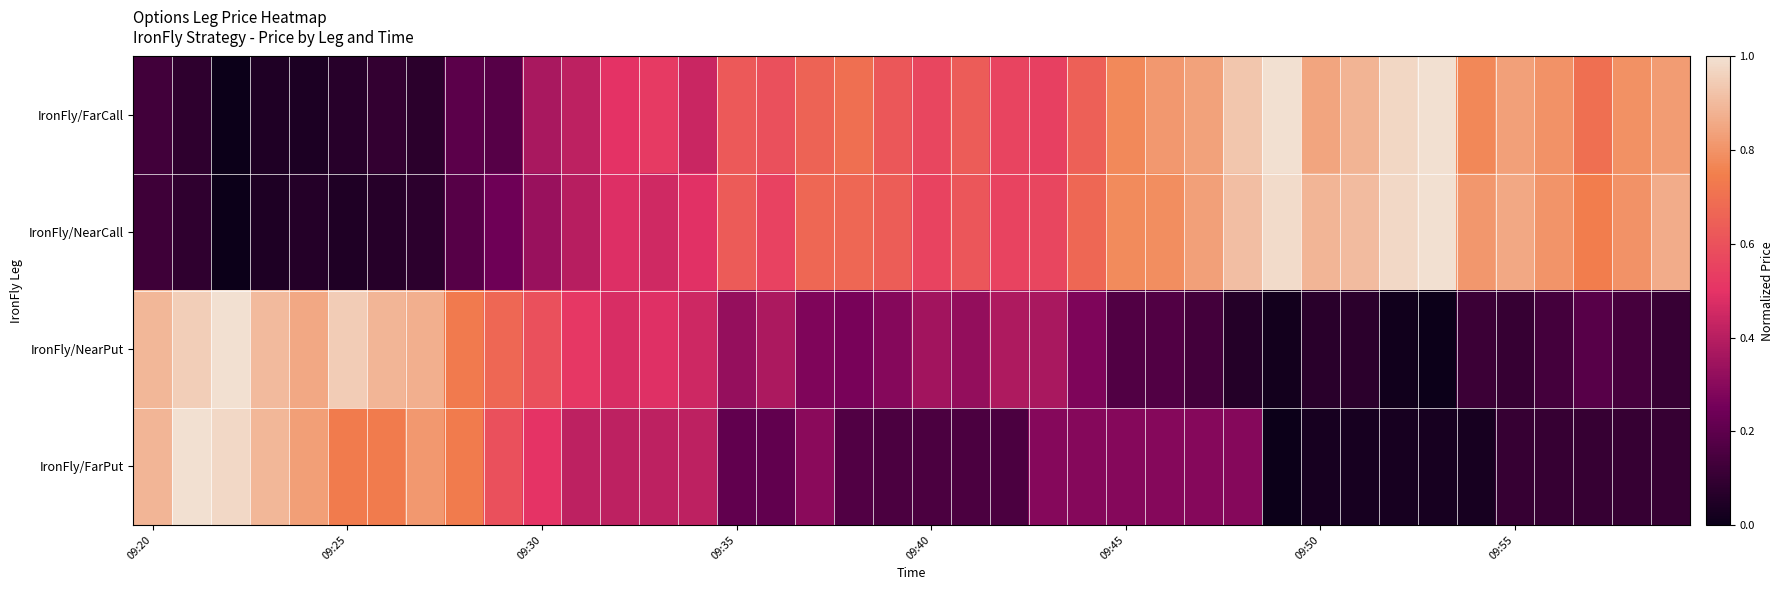

Reading left to right, transcribe all the data shown in this chart.

IronFly/FarCall: 0.1	0.1	0.0	0.0	0.0	0.1	0.1	0.1	0.2	0.2	0.4	0.4	0.5	0.5	0.4	0.6	0.6	0.7	0.7	0.6	0.6	0.6	0.6	0.5	0.6	0.8	0.8	0.8	0.9	1.0	0.8	0.9	1.0	1.0	0.8	0.8	0.8	0.7	0.8	0.8
IronFly/NearCall: 0.1	0.1	0.0	0.0	0.1	0.0	0.1	0.1	0.2	0.2	0.3	0.4	0.5	0.5	0.5	0.6	0.6	0.7	0.7	0.6	0.6	0.6	0.6	0.6	0.7	0.8	0.8	0.8	0.9	1.0	0.9	0.9	1.0	1.0	0.8	0.9	0.8	0.7	0.8	0.9
IronFly/NearPut: 0.9	1.0	1.0	0.9	0.9	0.9	0.9	0.9	0.7	0.7	0.6	0.5	0.5	0.5	0.4	0.3	0.4	0.3	0.3	0.3	0.4	0.3	0.4	0.4	0.3	0.2	0.2	0.1	0.1	0.0	0.1	0.1	0.0	0.0	0.1	0.1	0.1	0.2	0.1	0.1
IronFly/FarPut: 0.9	1.0	1.0	0.9	0.8	0.7	0.7	0.8	0.7	0.6	0.5	0.4	0.4	0.4	0.4	0.2	0.2	0.3	0.2	0.2	0.2	0.2	0.2	0.3	0.3	0.3	0.3	0.3	0.3	0.0	0.0	0.0	0.0	0.0	0.0	0.1	0.1	0.1	0.1	0.1